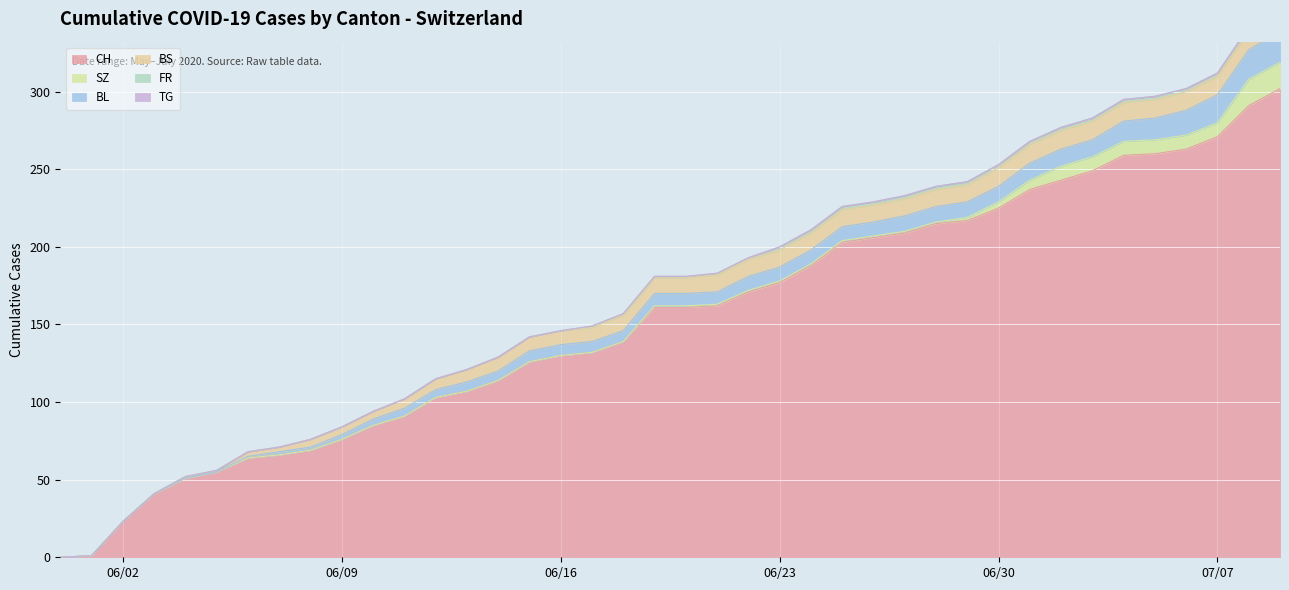

At how many categories does at least one series exceed 233?

9